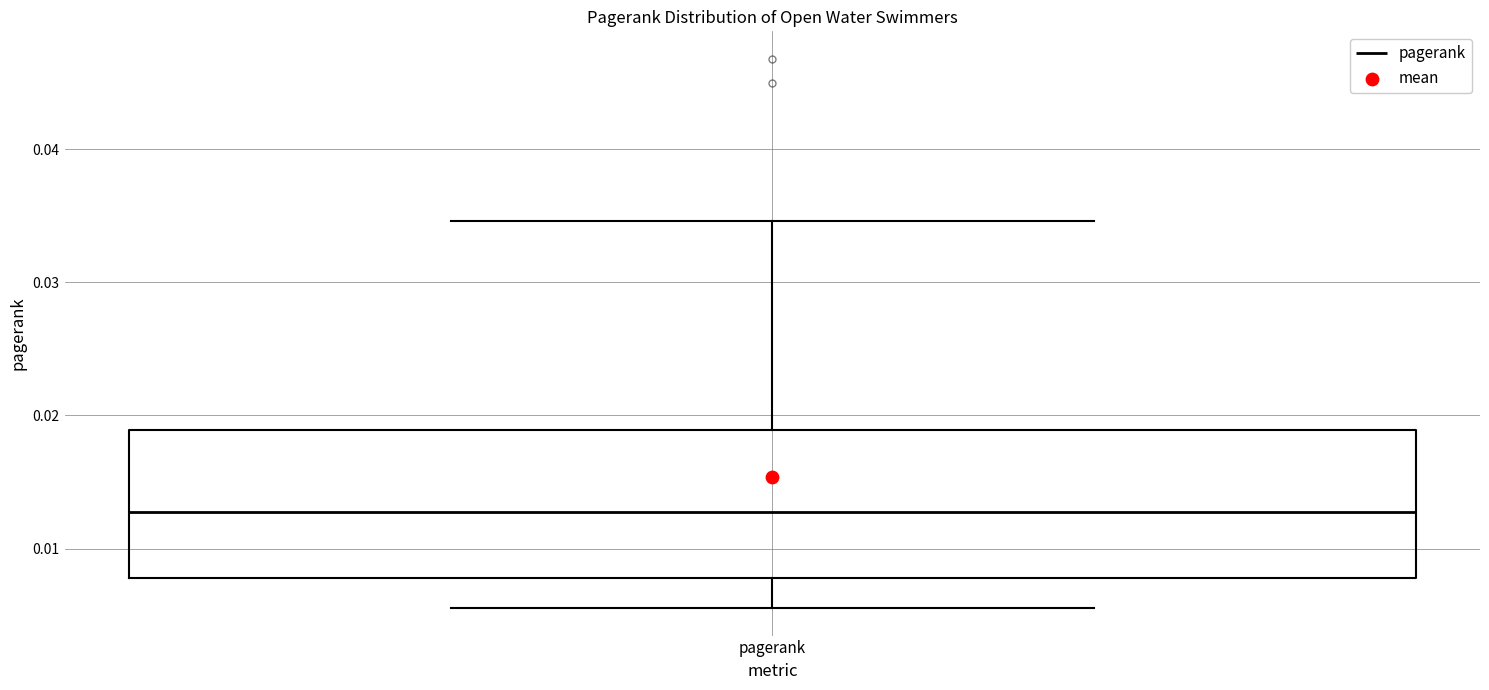

Where does the median line of the box for pagerank sit on the y-axis? The values are not printed on the chart, so give them approximately, as read against the axis.

0.013